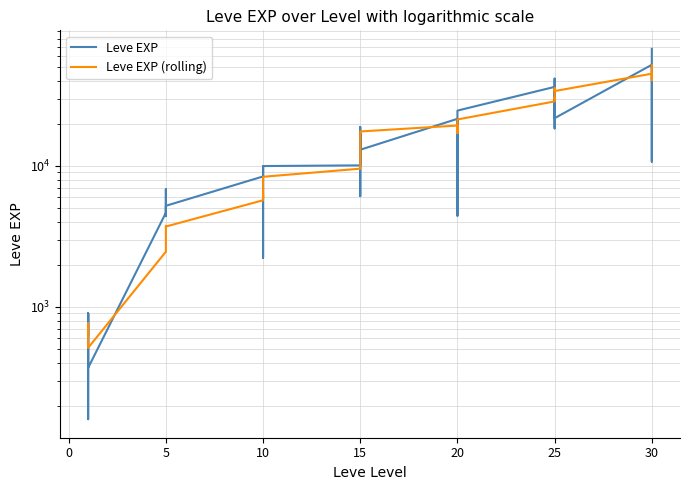

How many lines are shown in the chart?

2